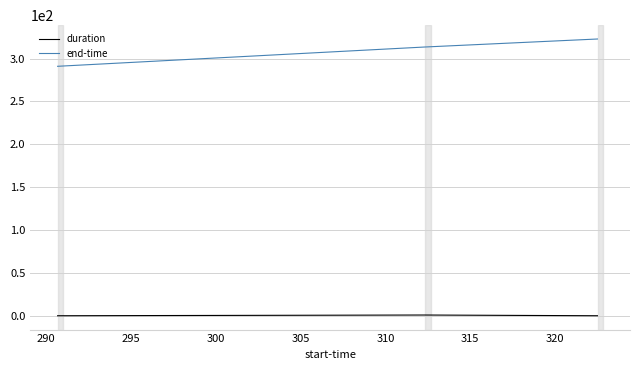

Rank the series by their maximum value, from highest to lowest.

end-time, duration